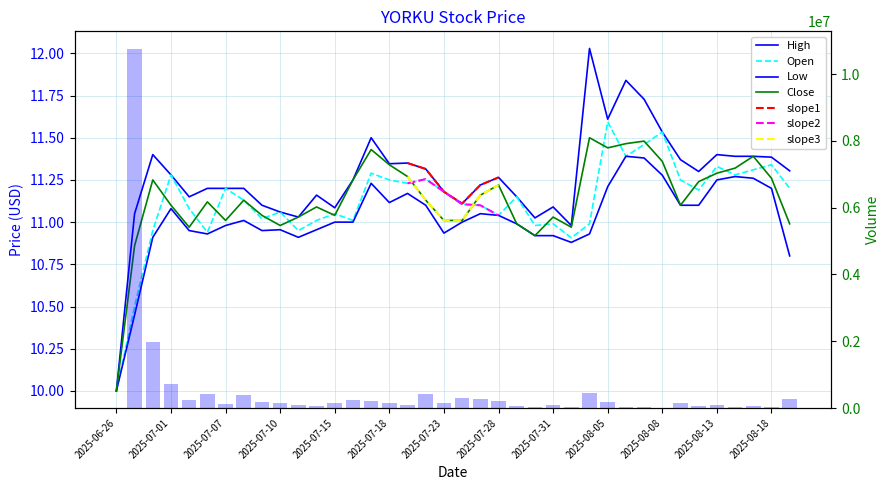

Which has a higher value, 2025-07-11 or 2025-08-12?

2025-08-12